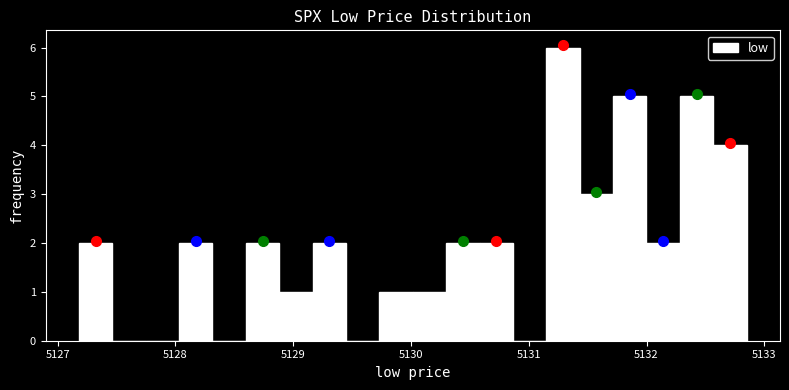

Read against the x-axis, roughly where is the centre of the tallest bar?

5131.3